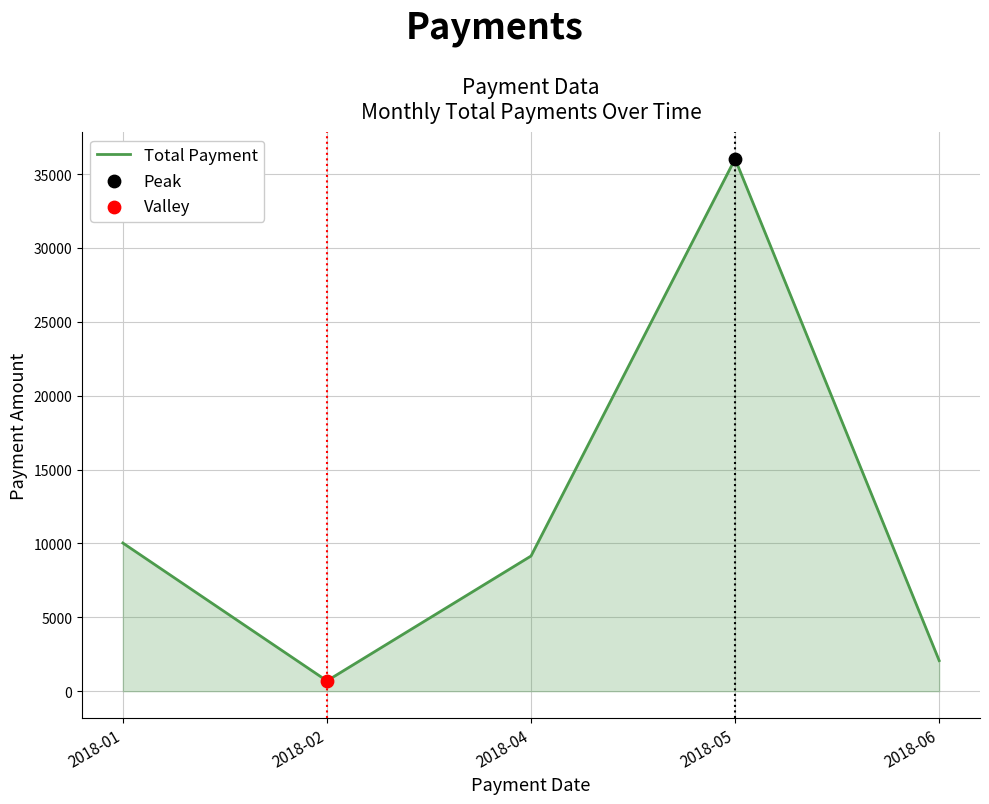

What is the change in value from 2018-01 to 2018-02?

-9330